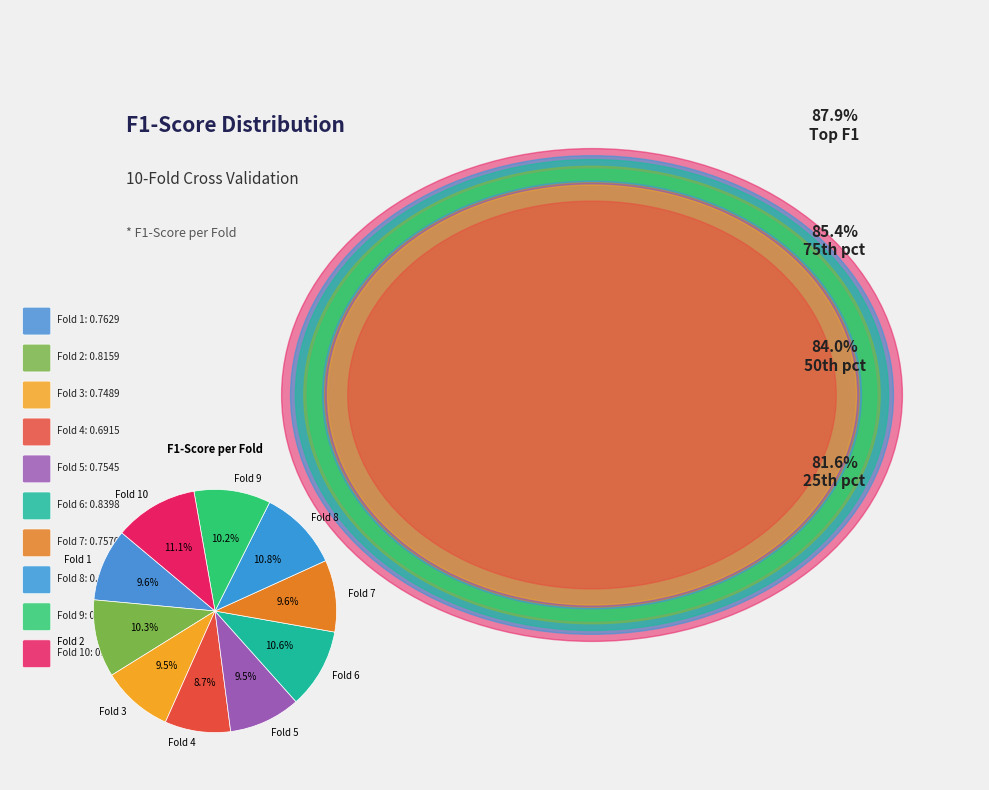

Is Fold 4 the majority of the pie?

No